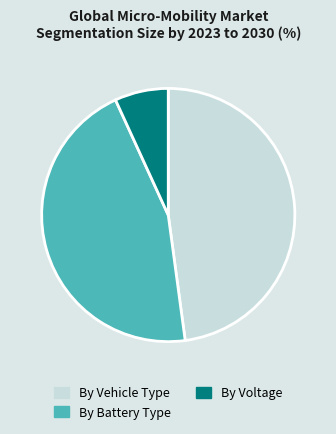

Rank the categories by value from lowest to highest.

By Voltage, By Battery Type, By Vehicle Type